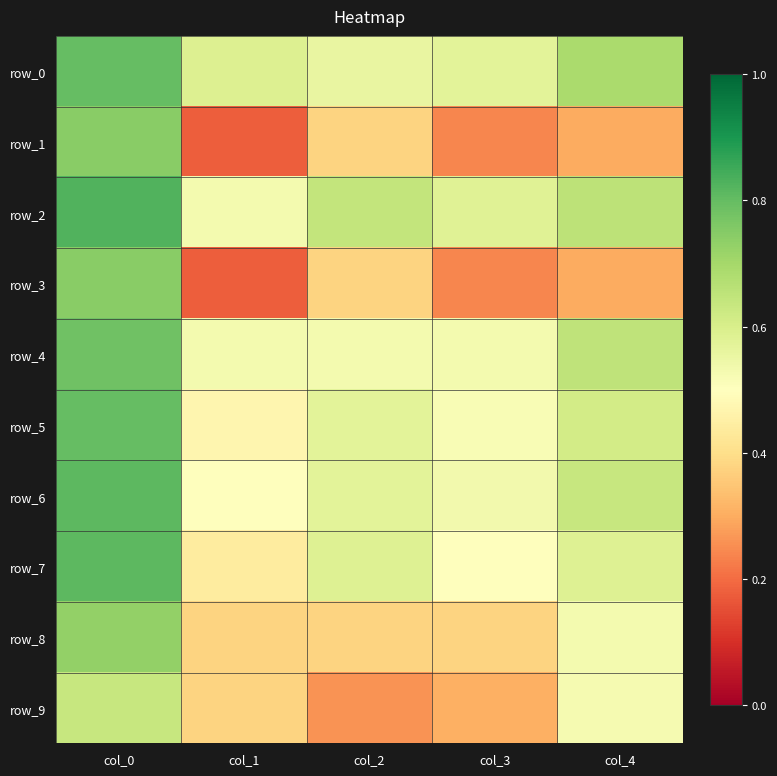

The value of row_9 at col_4 is 0.5. True or false?

True